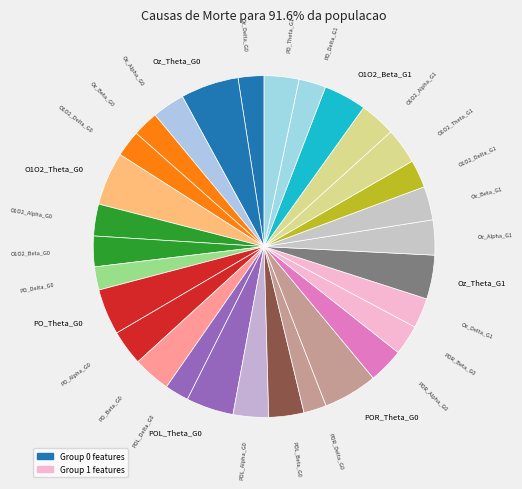

How many slices are in this pie chart?

30